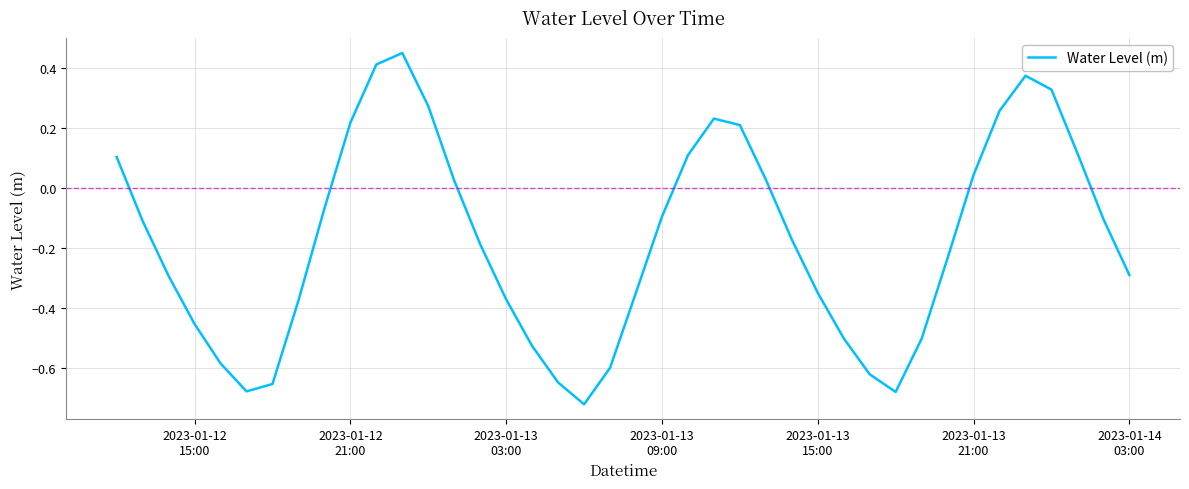

What is the difference between the maximum and minimum values?

1.2